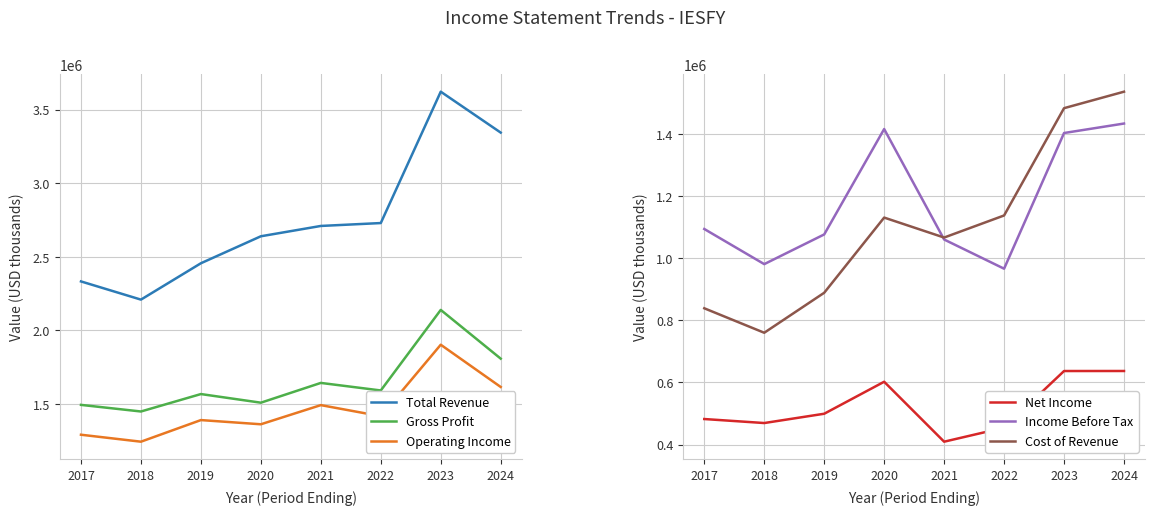

What are all the series names shown in the legend?

Total Revenue, Gross Profit, Operating Income, Net Income, Income Before Tax, Cost of Revenue